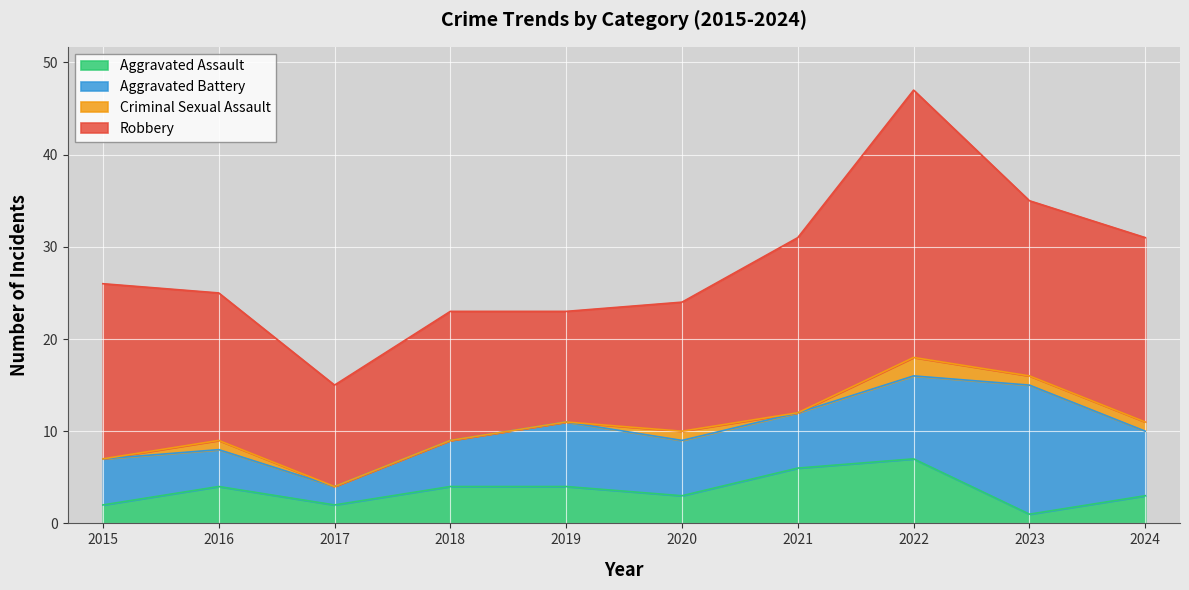

What is the value of the Criminal Sexual Assault point at the 6th from the left?

1